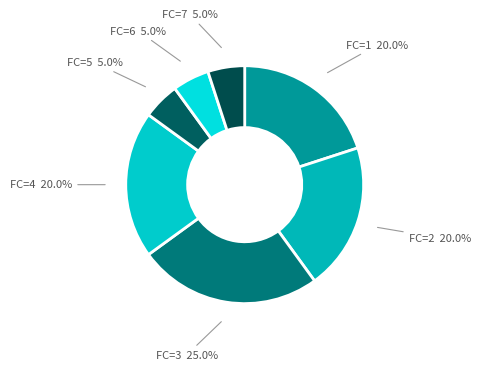

Count the number of slices in the pie.

7